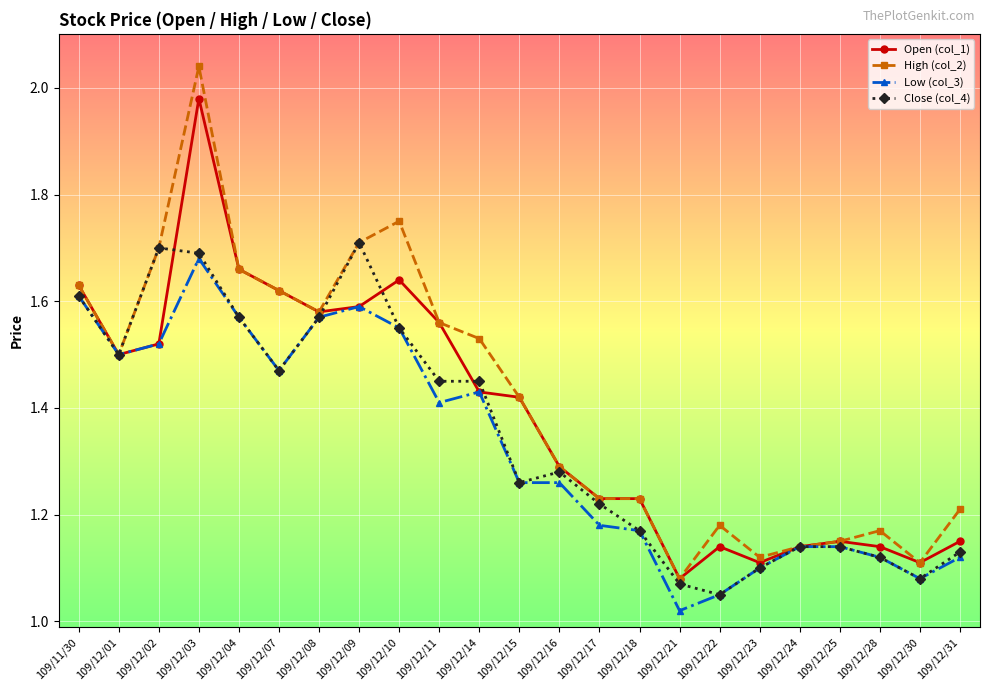

Where is Close (col_4) nearest to the value 1?

109/12/22